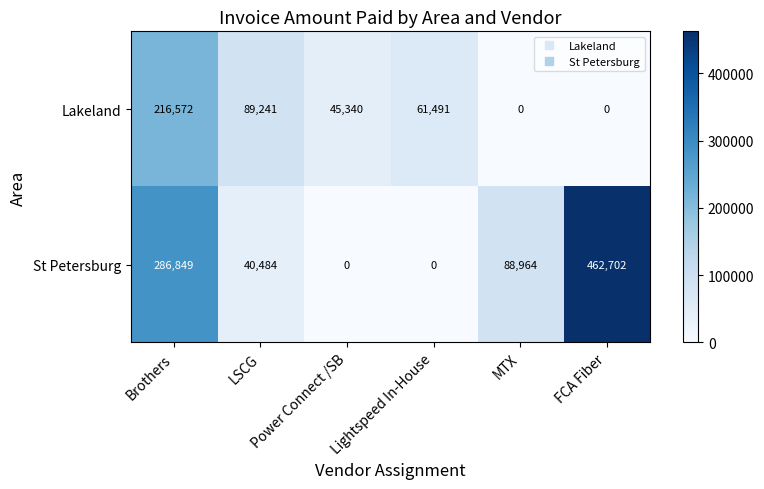

What is the highest value of the Lakeland series?

216572